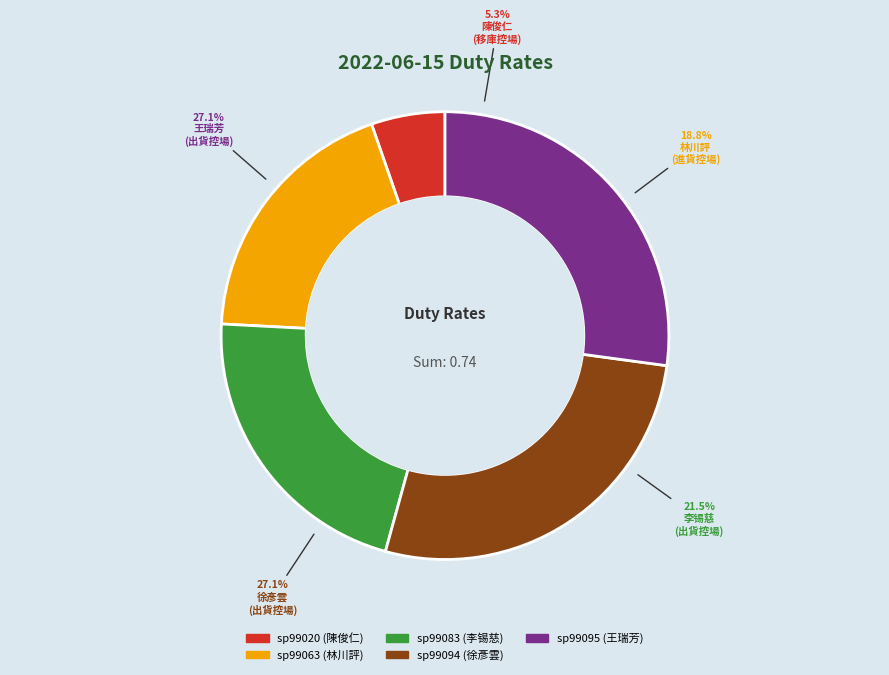

What percentage is the sp99063 slice, to the nearest percent?

19%